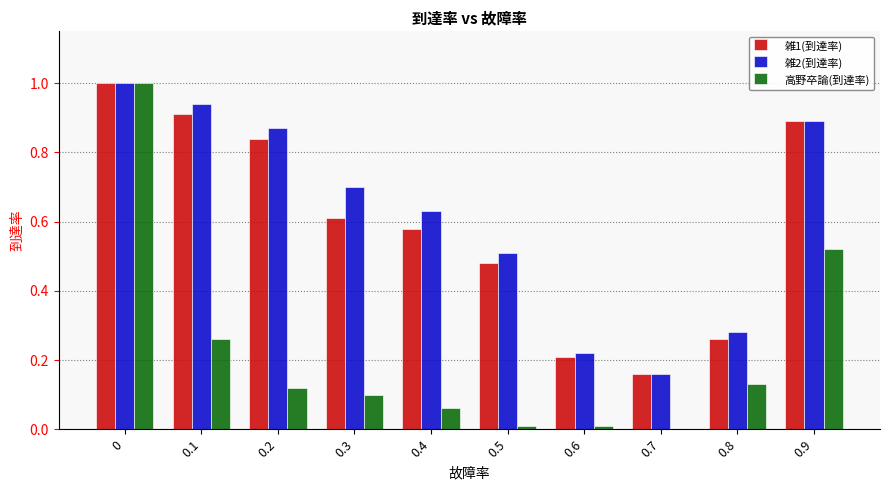

What is the maximum value for 高野卒論(到達率)?

1.0